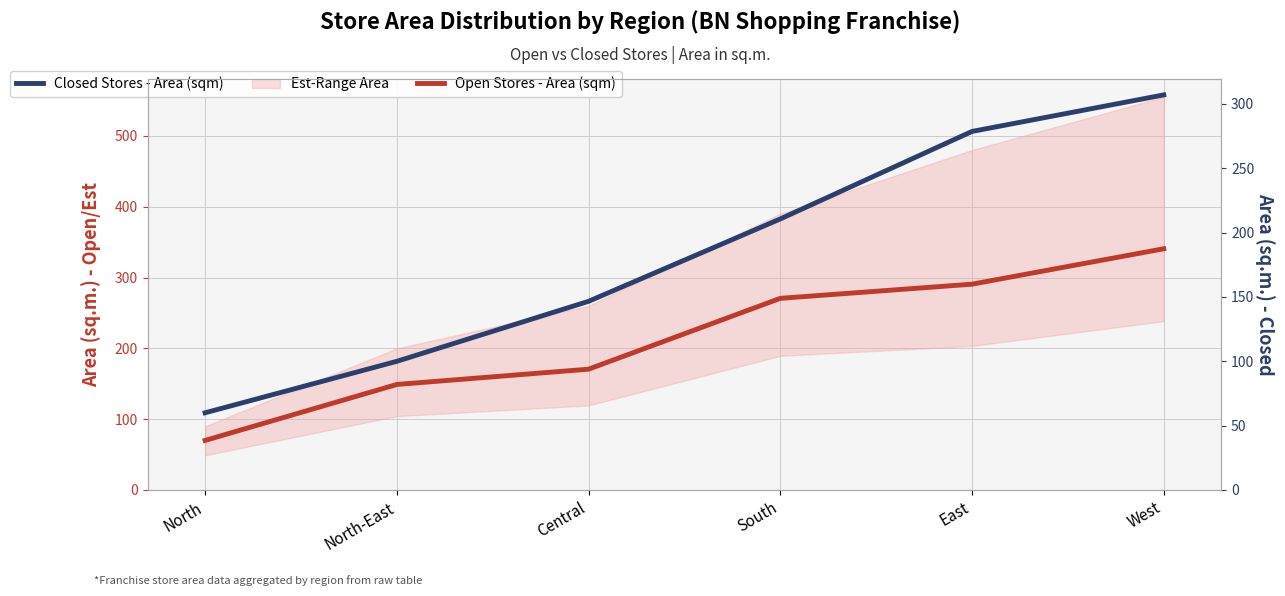

Between North and North-East, which series saw the biggest shift?

Open Stores - Area (sqm)